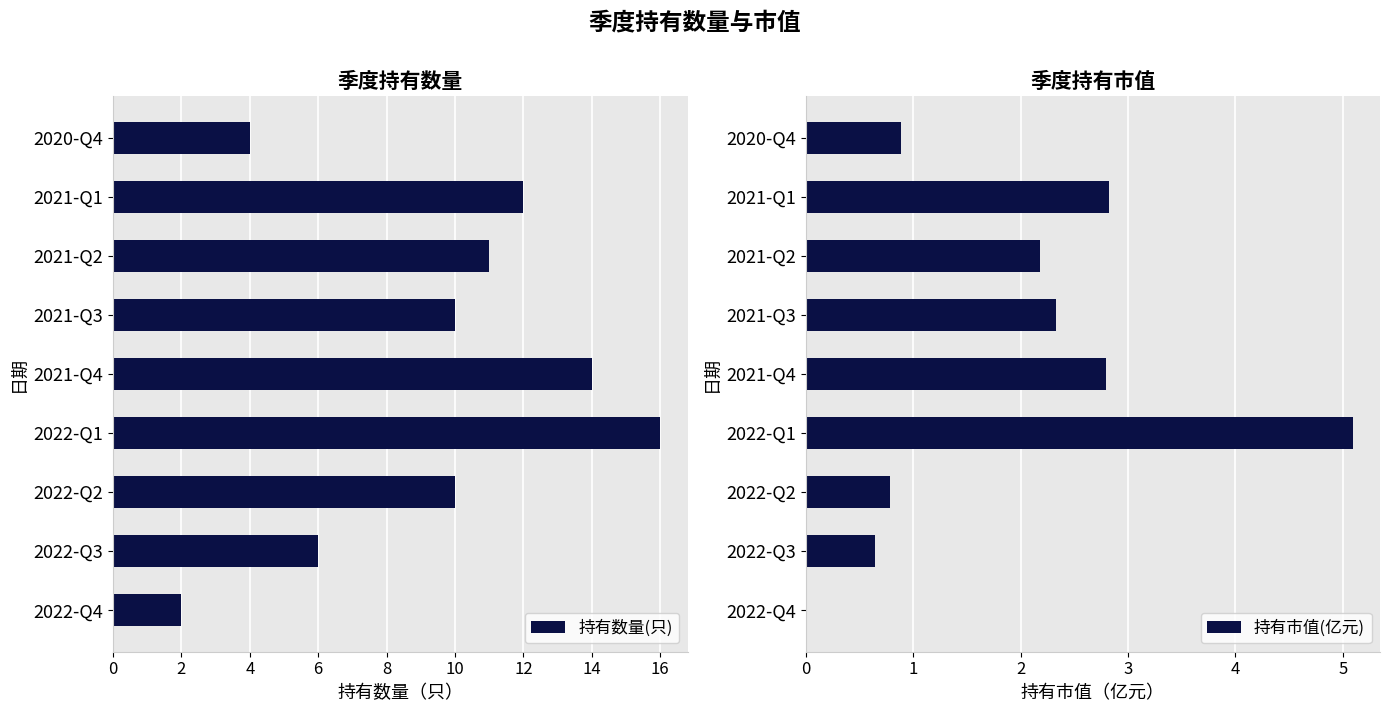

What is the sum of all 持有市值(亿元) values?

17.6